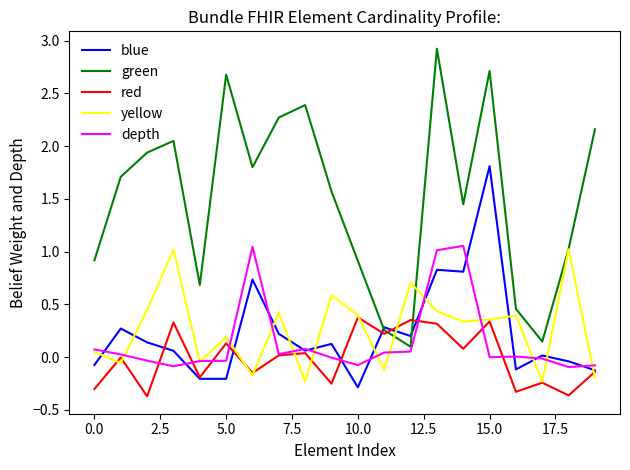

What is the greatest value displayed?

2.9